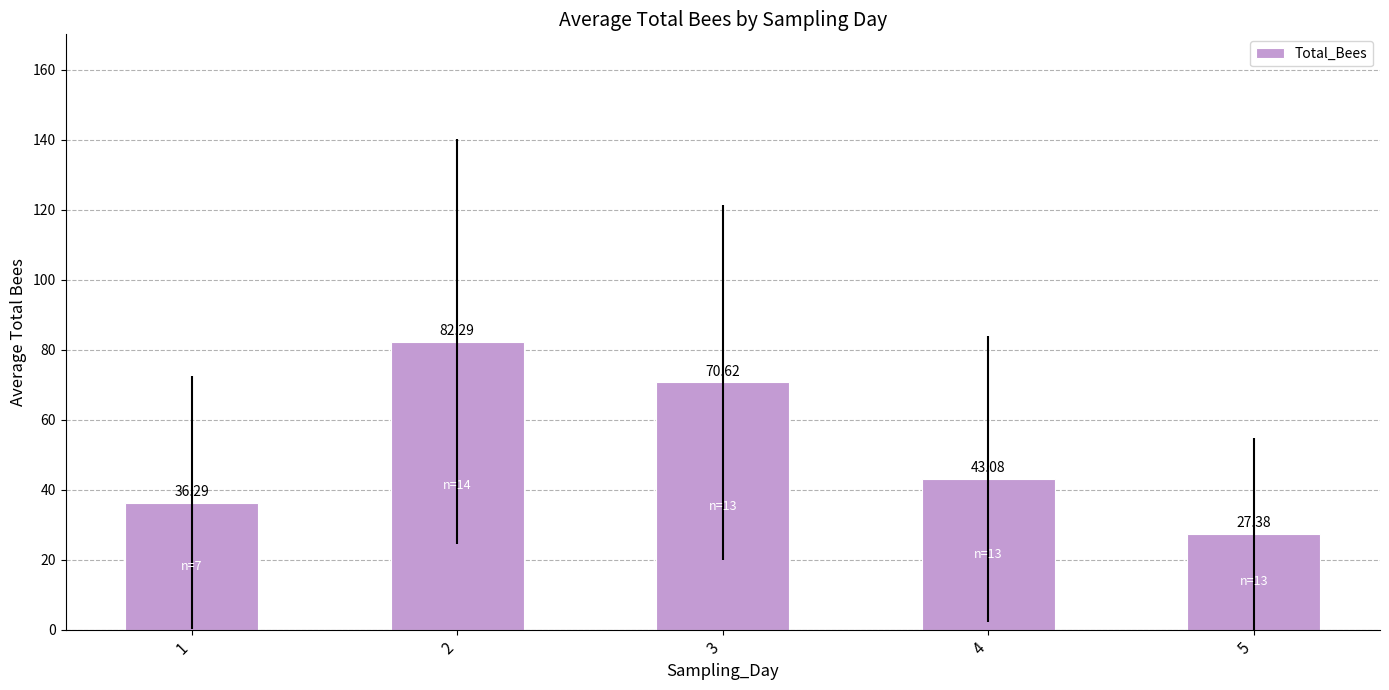

What is the difference between the values at 2 and 4?

39.2